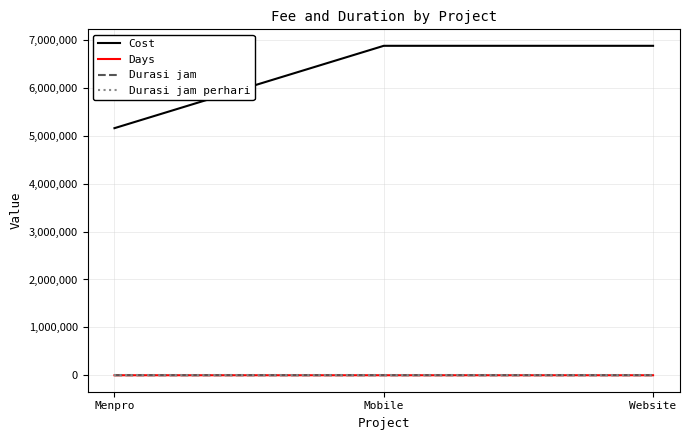

Which series has the largest total across all categories?

Cost